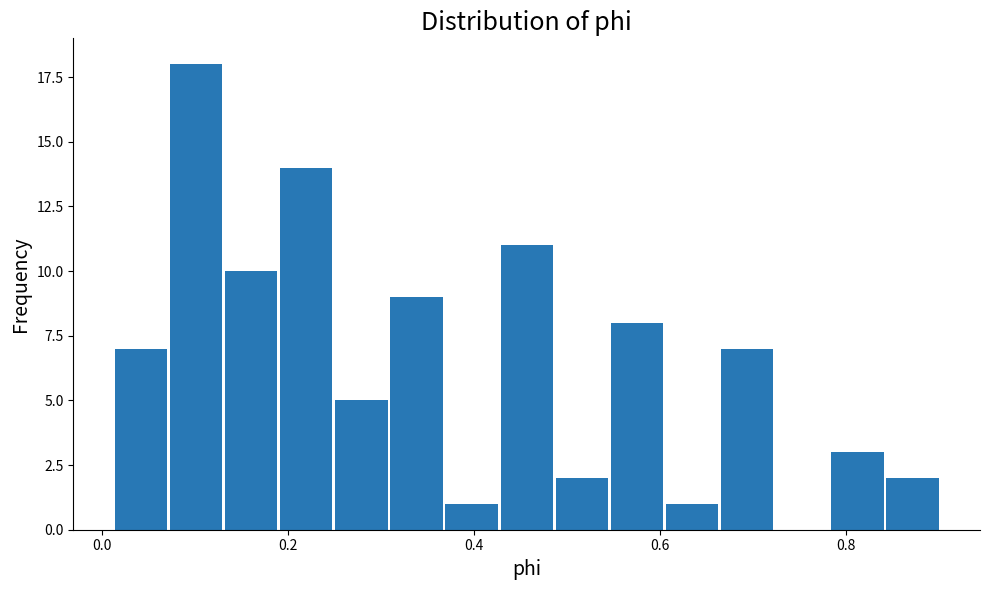

Read against the x-axis, roughly where is the centre of the tallest bar?

0.10